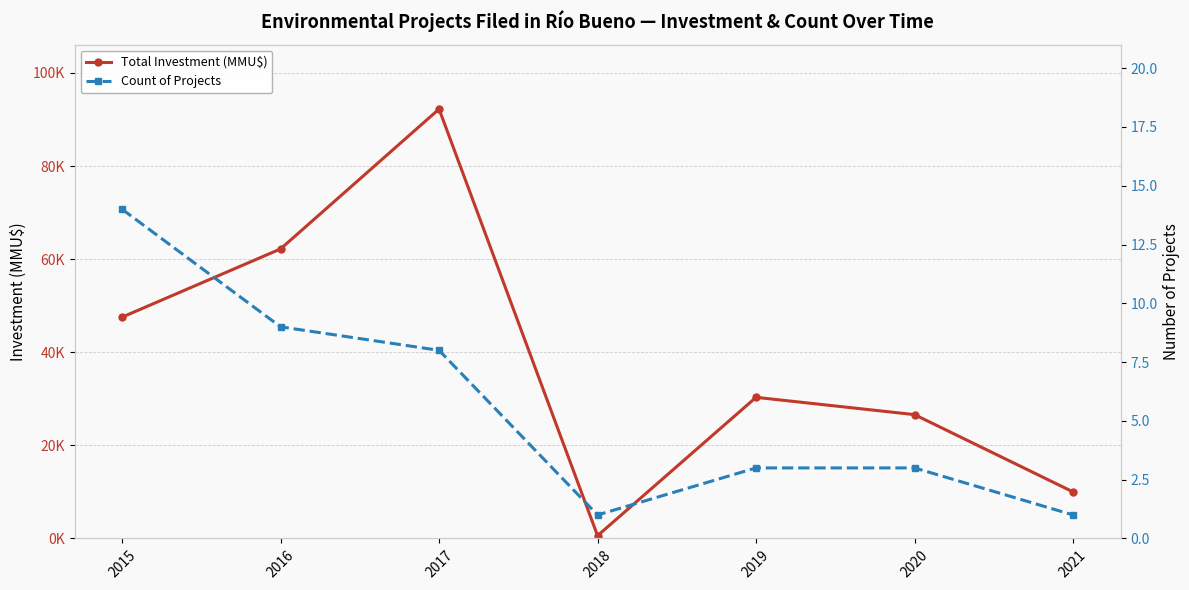

How many lines are shown in the chart?

2